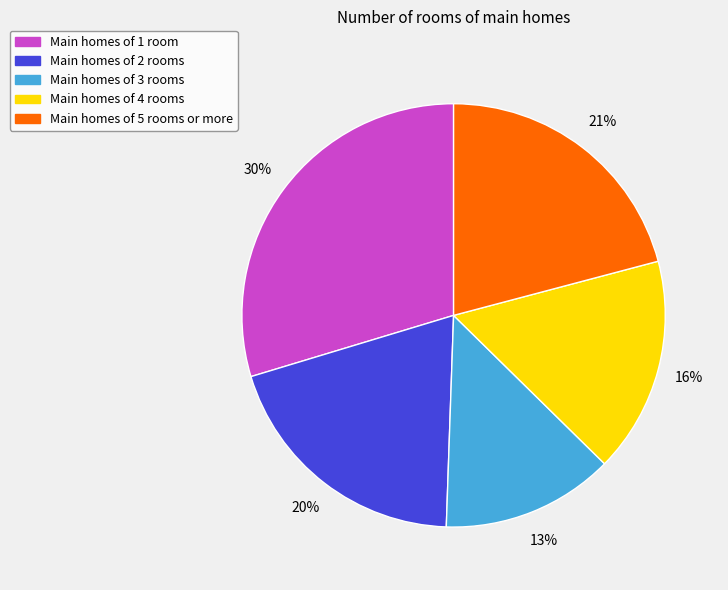

Is it true that Main homes of 4 rooms is 3% of the pie?

False